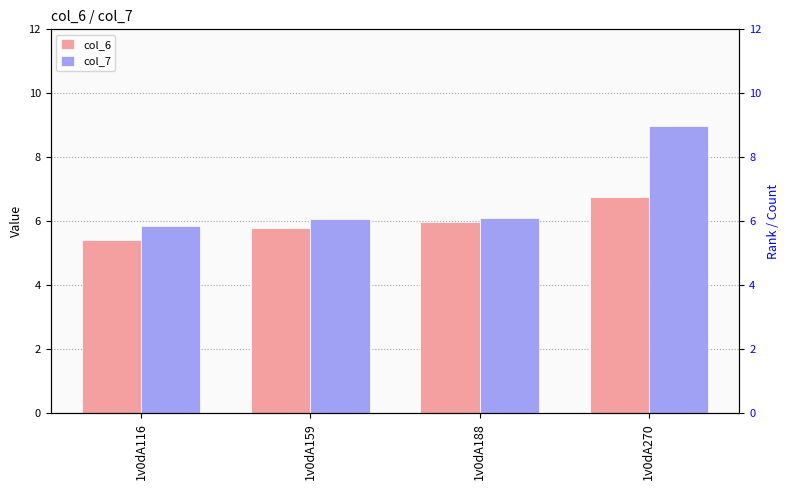

Rank the series by their average value, from highest to lowest.

col_7, col_6